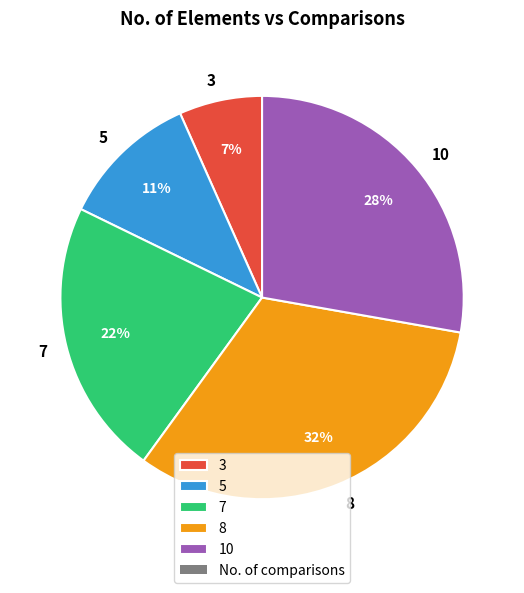

True or false: 10 accounts for 16% of the total.

False